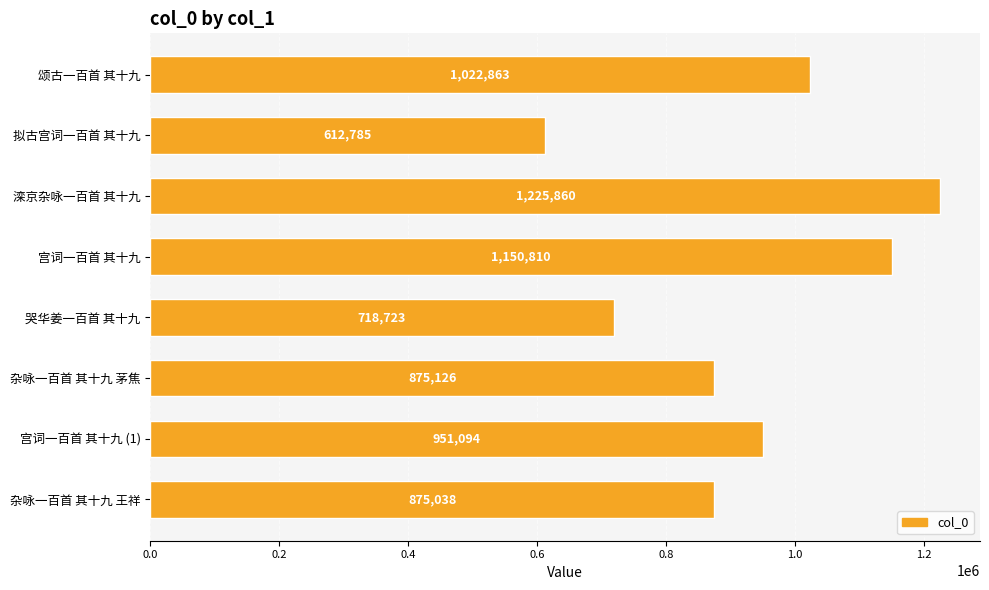

Reading top to bottom, transcribe all the data shown in this chart.

颂古一百首 其十九=1022863	拟古宫词一百首 其十九=612785	滦京杂咏一百首 其十九=1225860	宫词一百首 其十九=1150810	哭华姜一百首 其十九=718723	杂咏一百首 其十九 茅焦=875126	宫词一百首 其十九 (1)=951094	杂咏一百首 其十九 王祥=875038